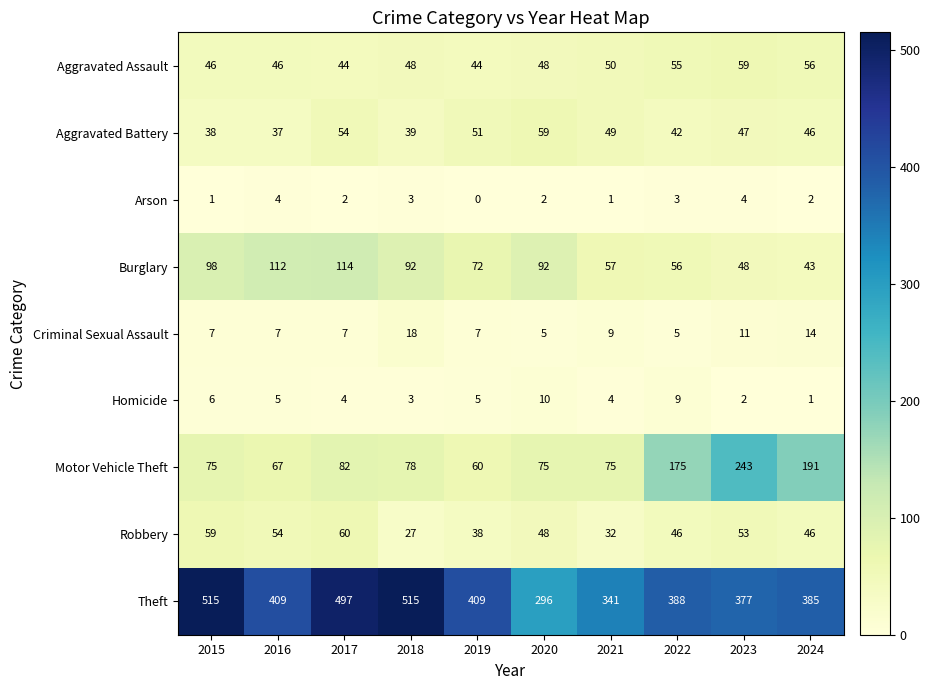

The value of Motor Vehicle Theft at 2021 is 75. True or false?

True